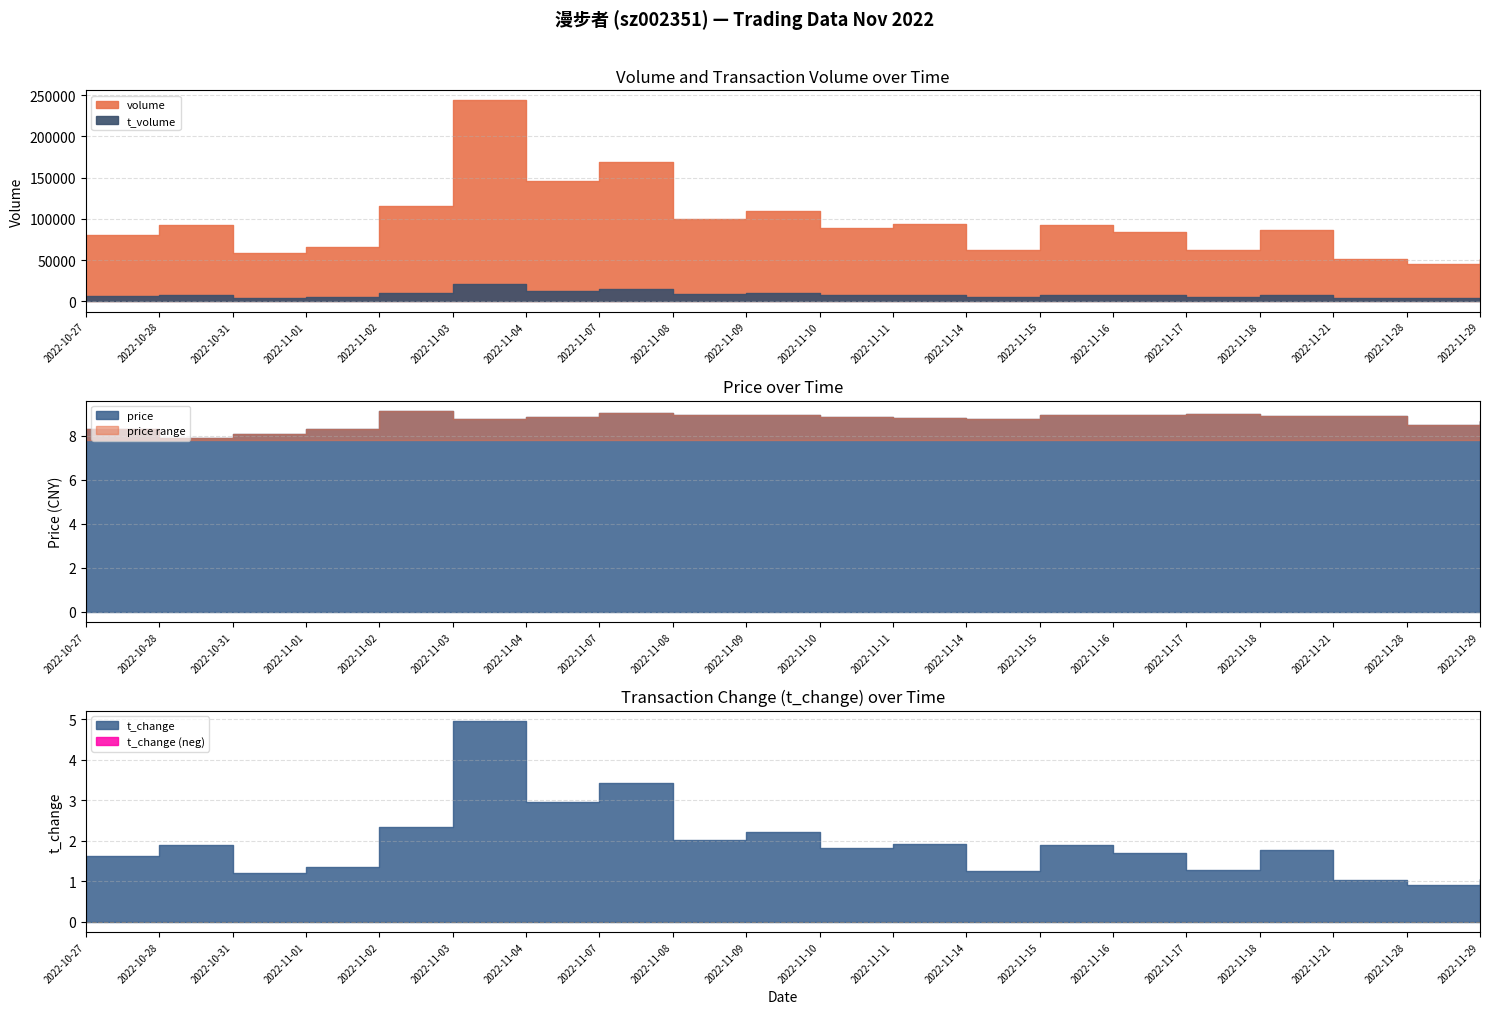

What value does the volume series have at 2022-11-14?

61965.0